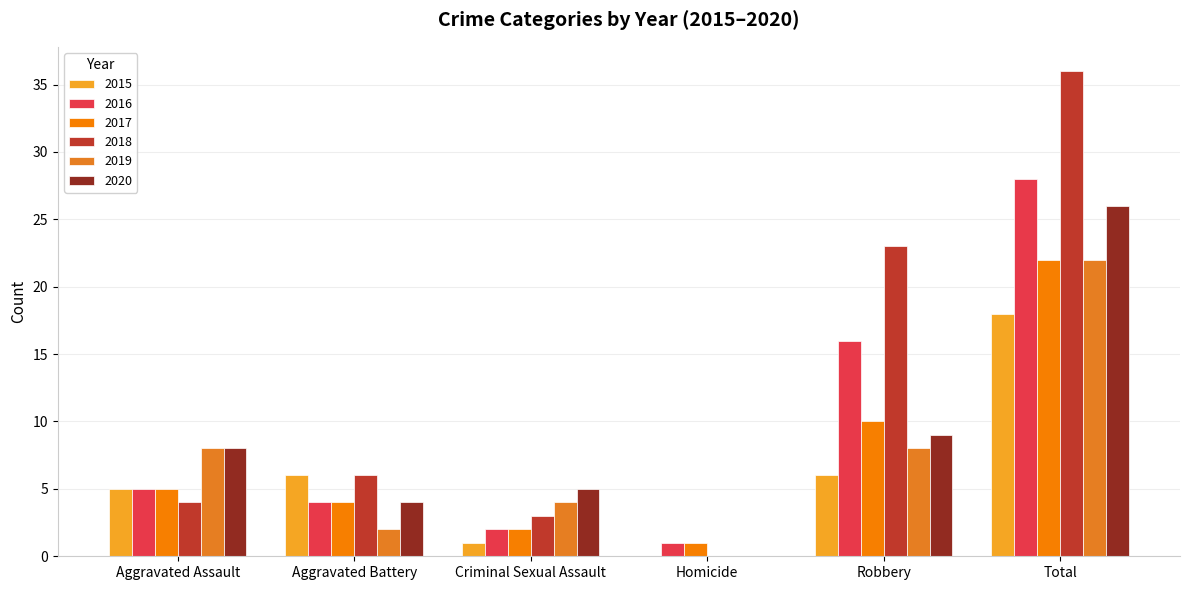

At which label does 2019 first exceed 8?

Total